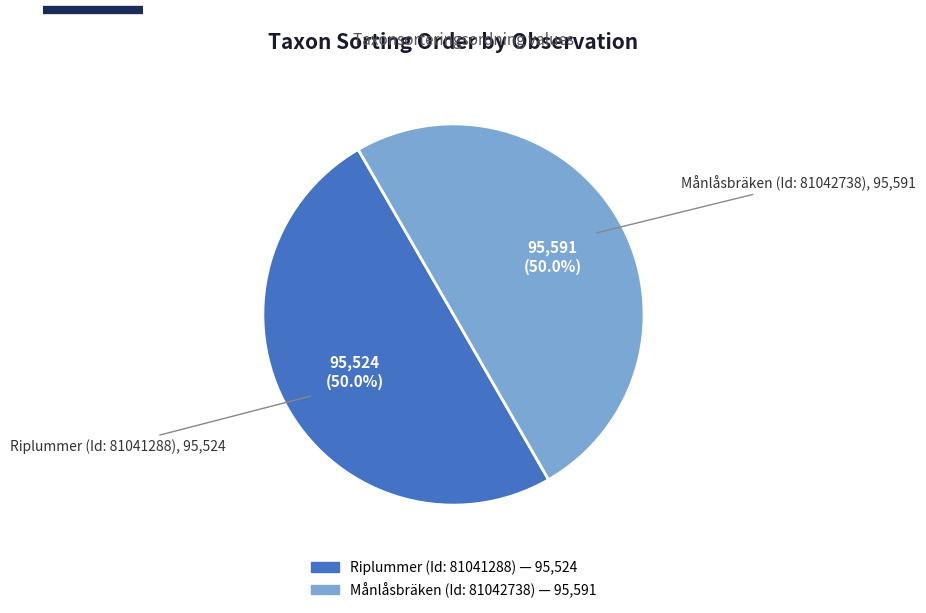

To the nearest percent, what percentage of the pie is Månlåsbräken (Id: 81042738)?

50%